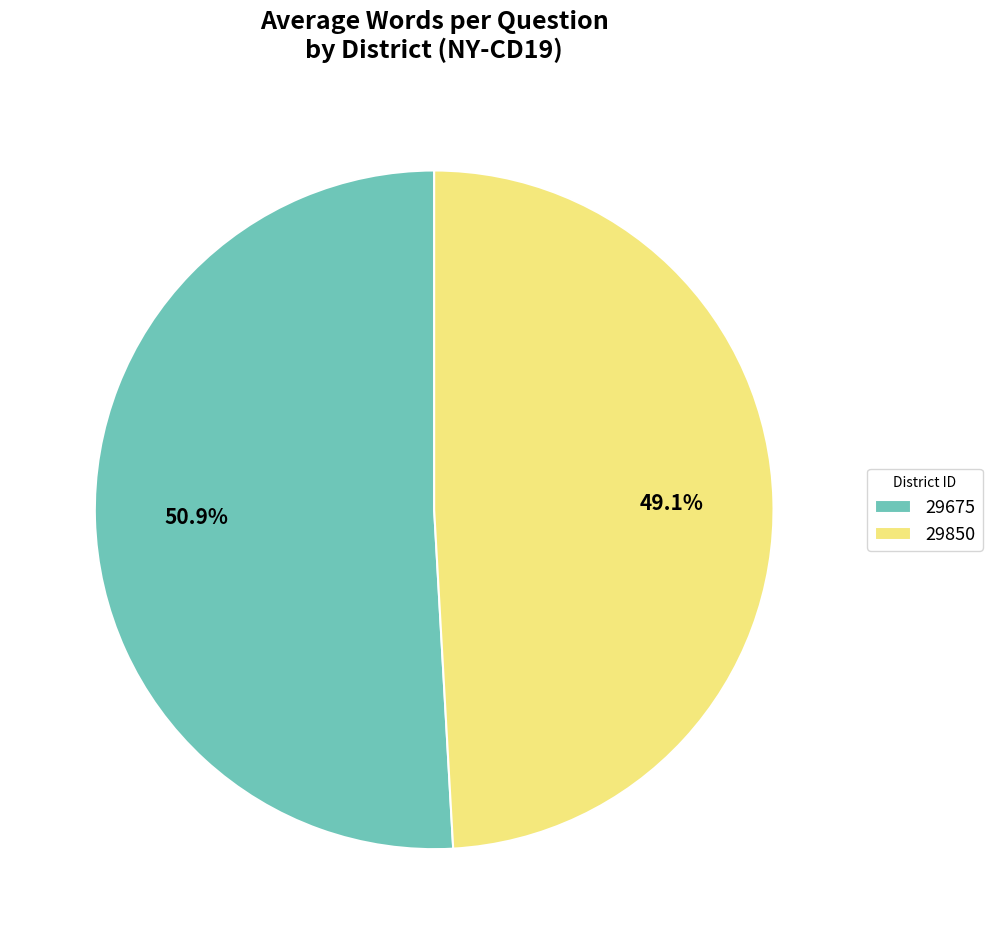

To the nearest percent, what is the average slice percentage?

50%